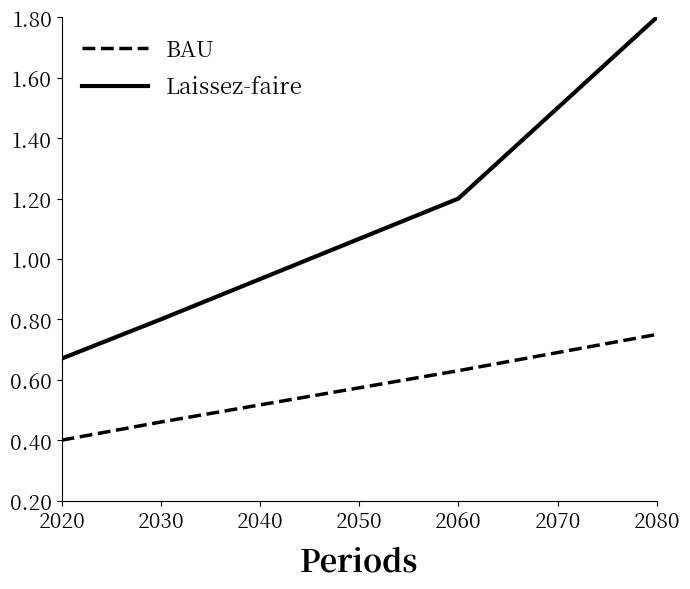

The BAU series shows 0.7 at 2030. True or false?

False